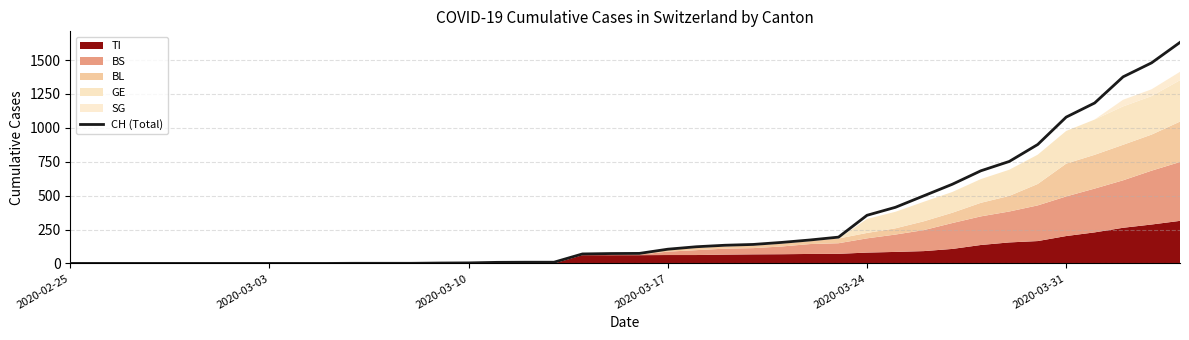

Does the chart display data point markers on the line(s)?

No